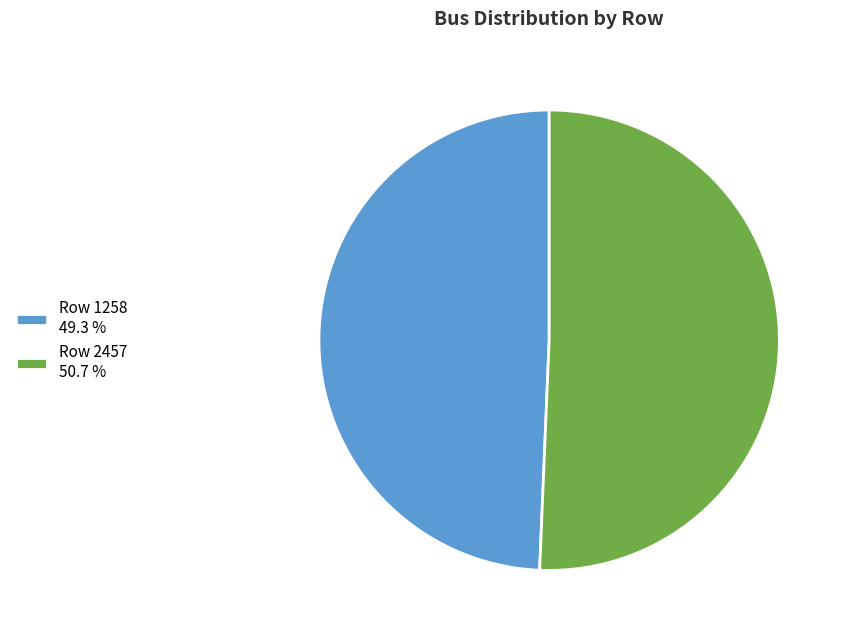

Does Row 2457 50.7 % represent more than half of the total?

Yes